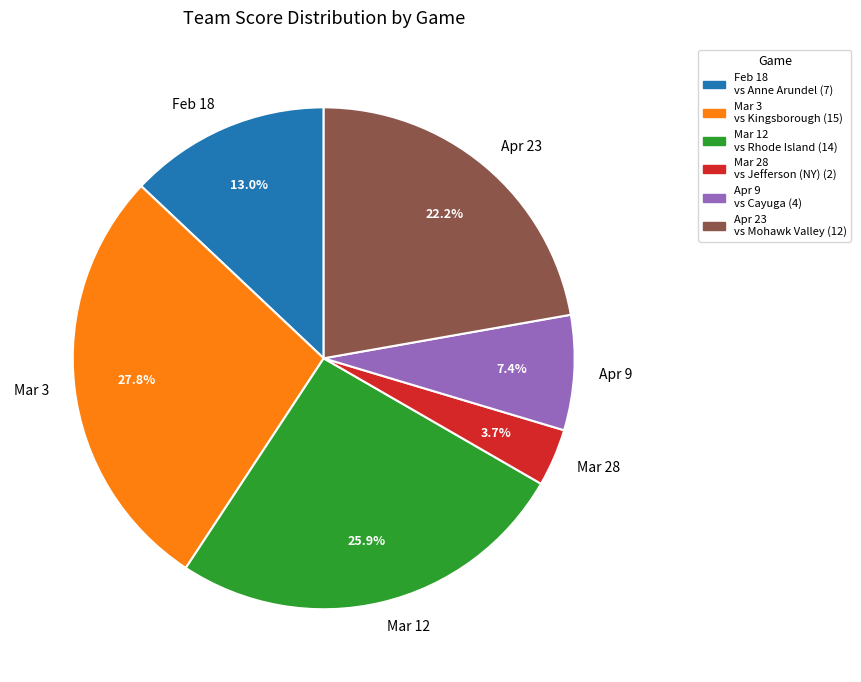

The Apr 9 slice represents 1% of the pie. True or false?

False